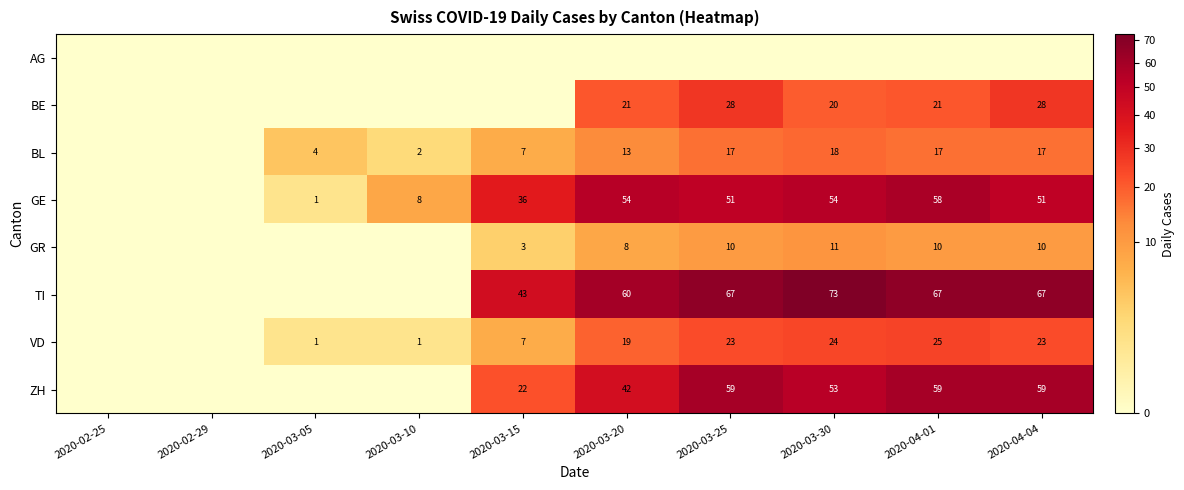

Is it true that ZH equals 42 at 2020-03-20?

True